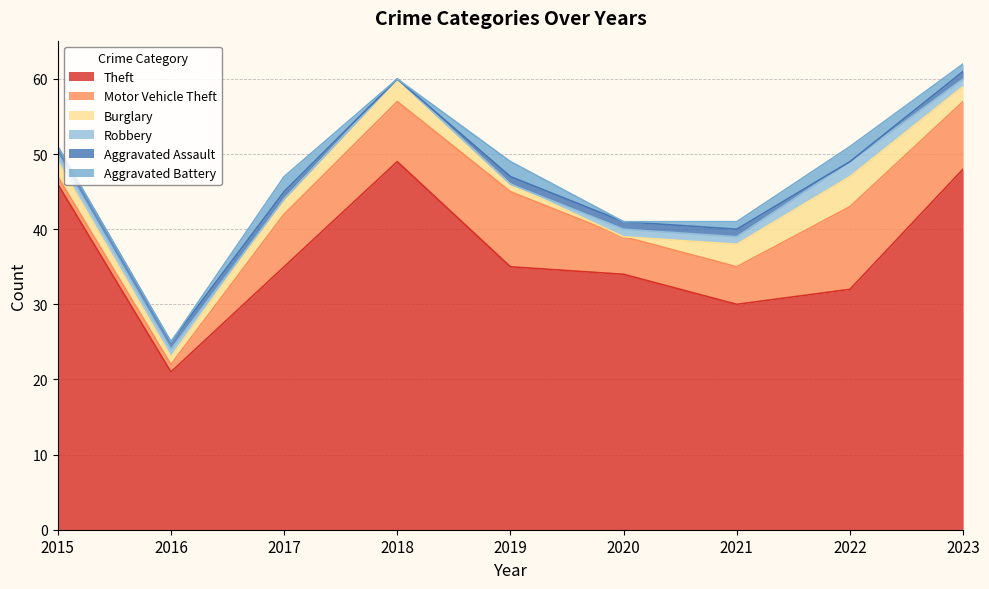

What is the sum of all Aggravated Battery values?

8